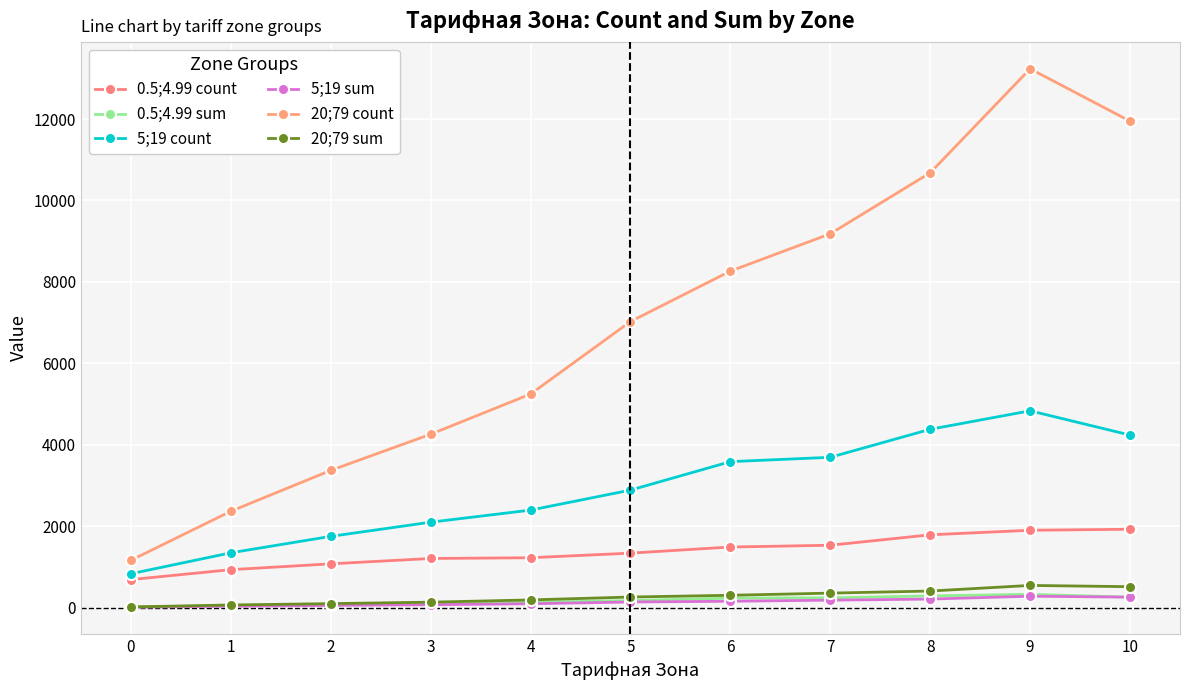

How many series are shown in this chart?

6